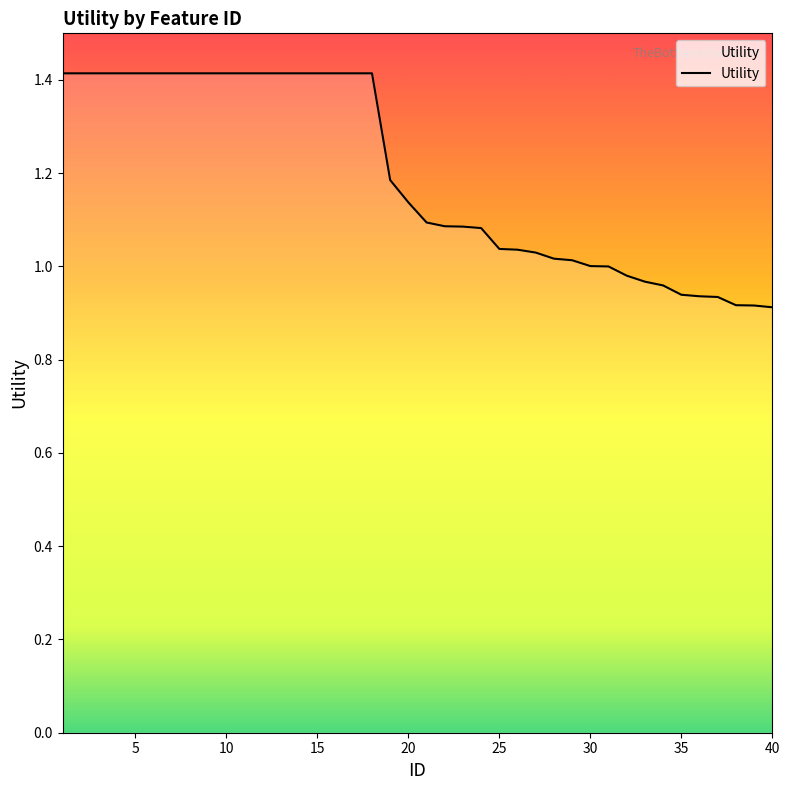

What is the maximum value shown in the chart?

1.4